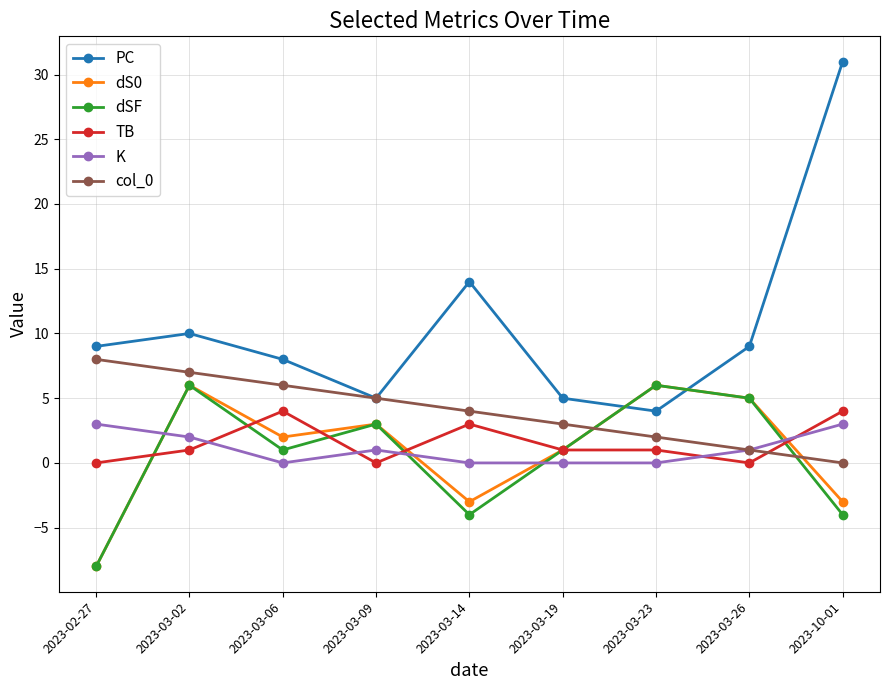

Count the TB values in the range 0 to 3.

7